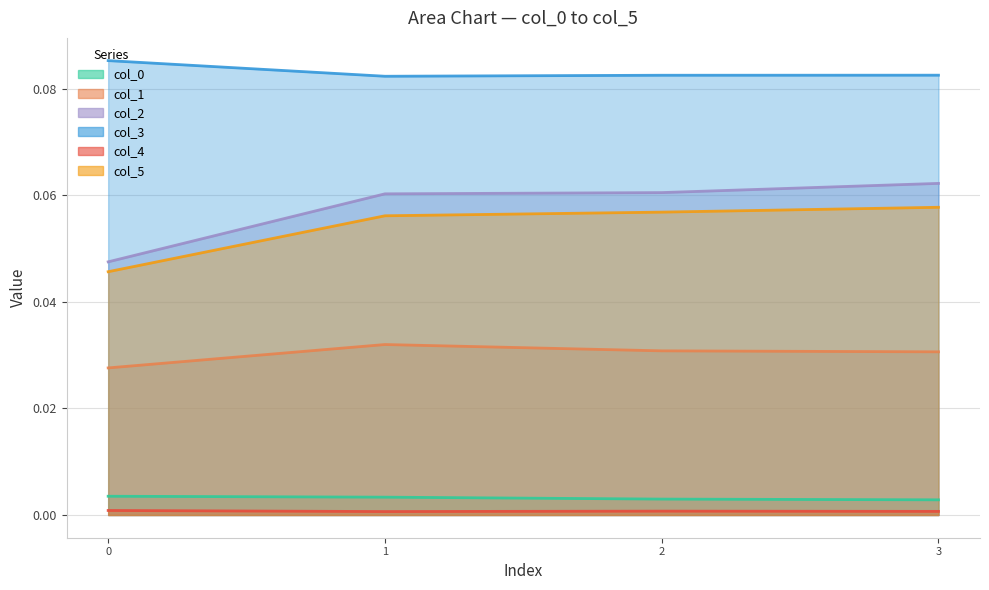

At which label does col_0 reach its minimum?

3